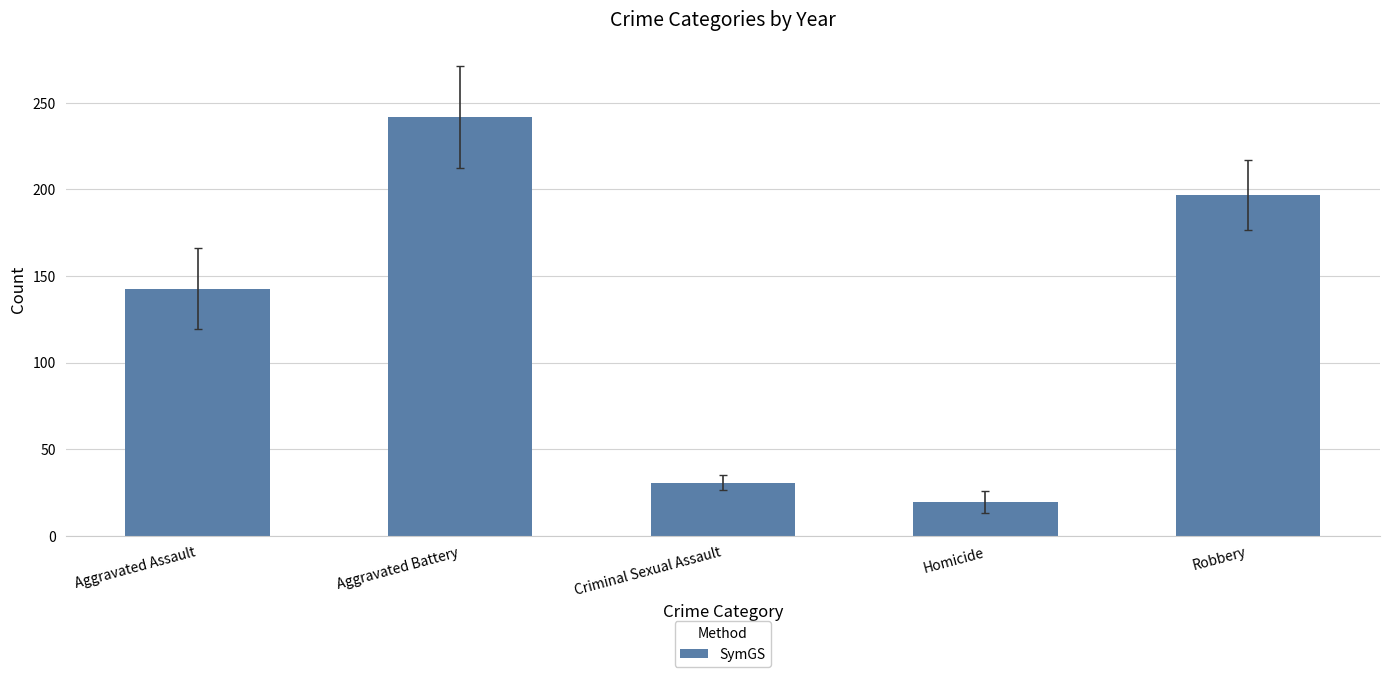

Reading left to right, extract all data points from this chart.

142.8	241.8	30.8	19.6	196.6